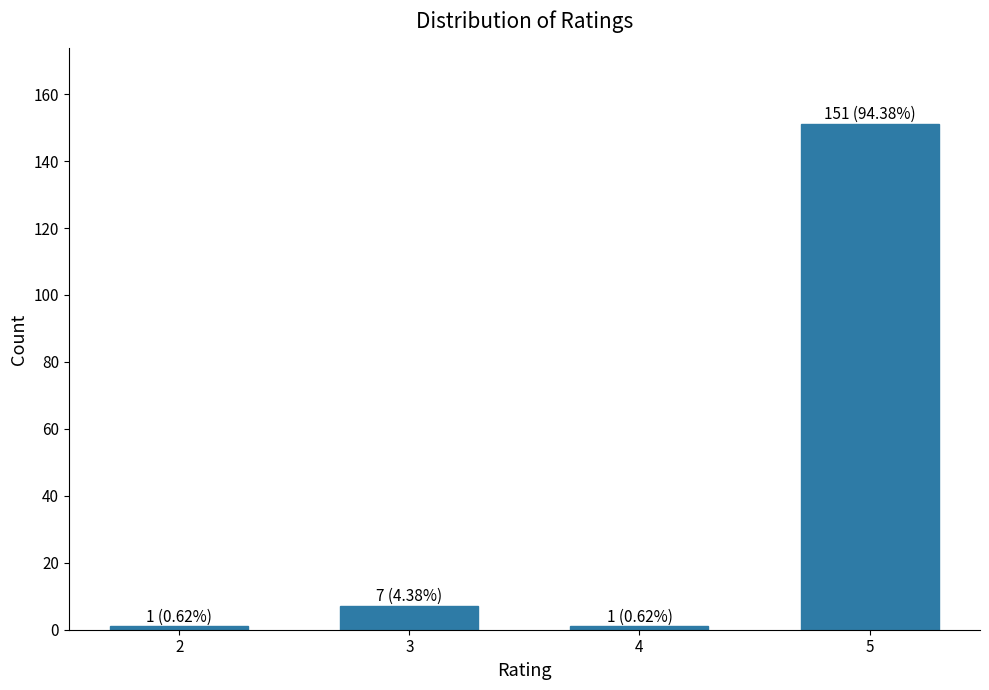

Reading left to right, list all the values displayed in this chart.

1	7	1	151